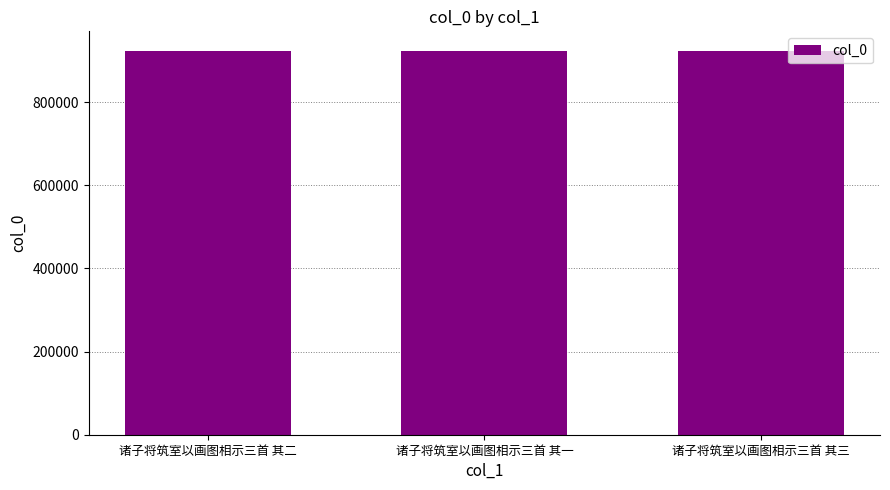

What is the sum of all values?

2772639